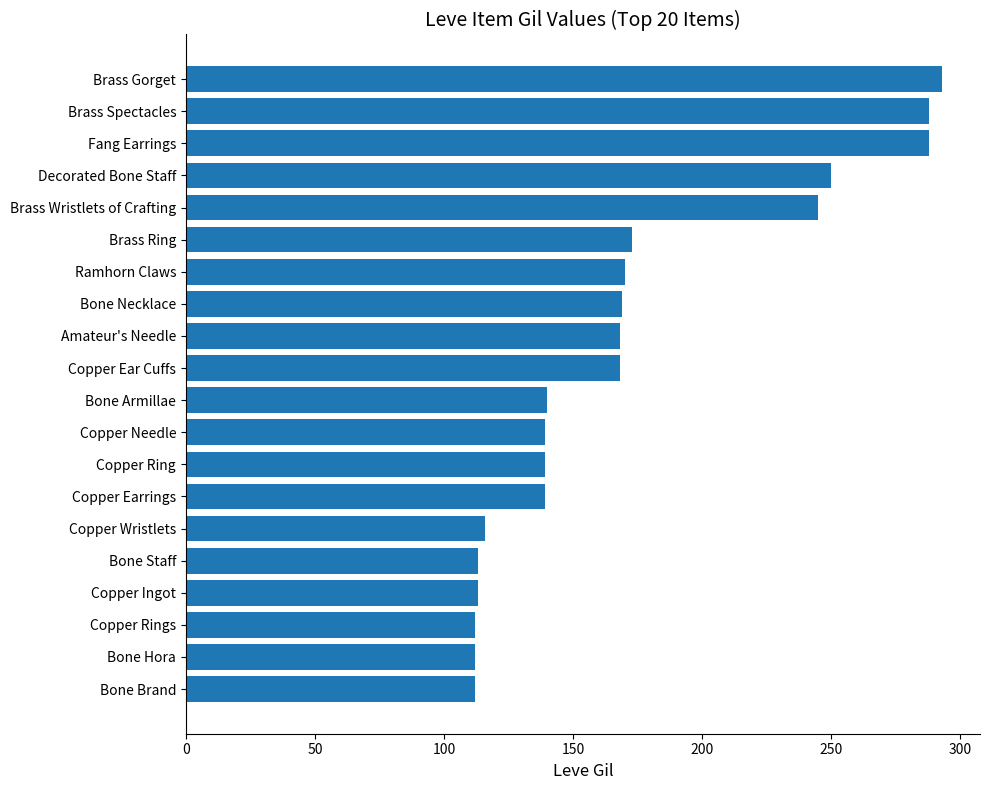

The value at Fang Earrings is 288. True or false?

True